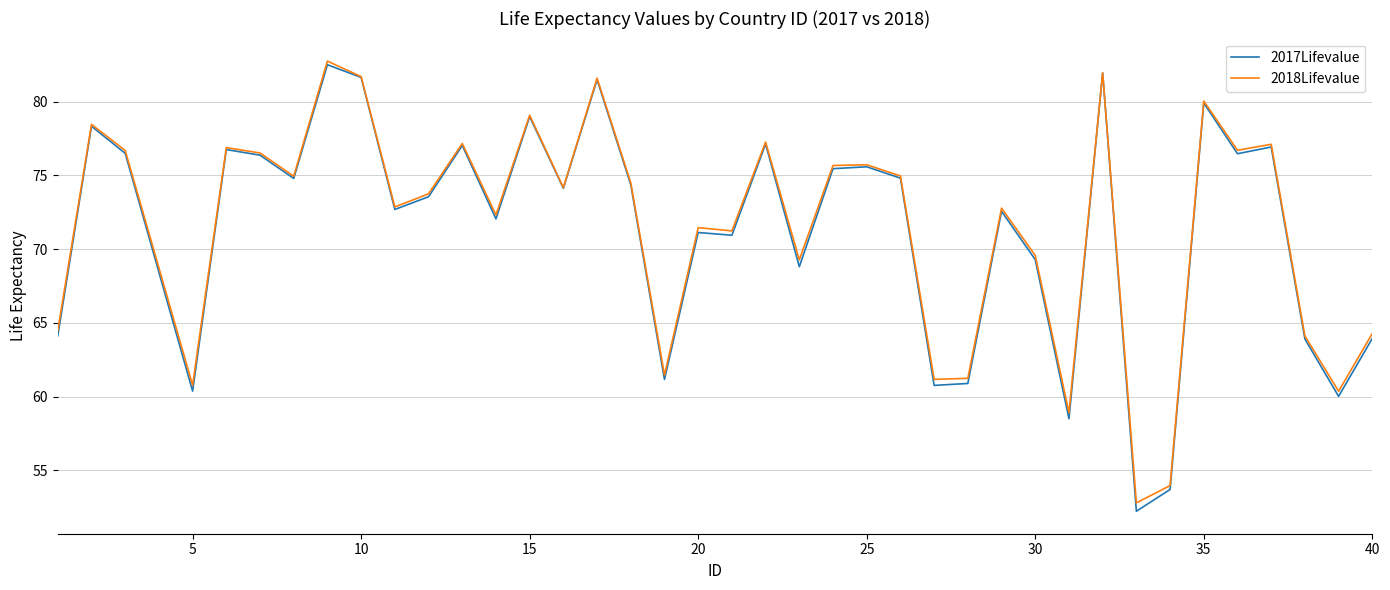

What is the lowest value of the 2018Lifevalue series?

52.8